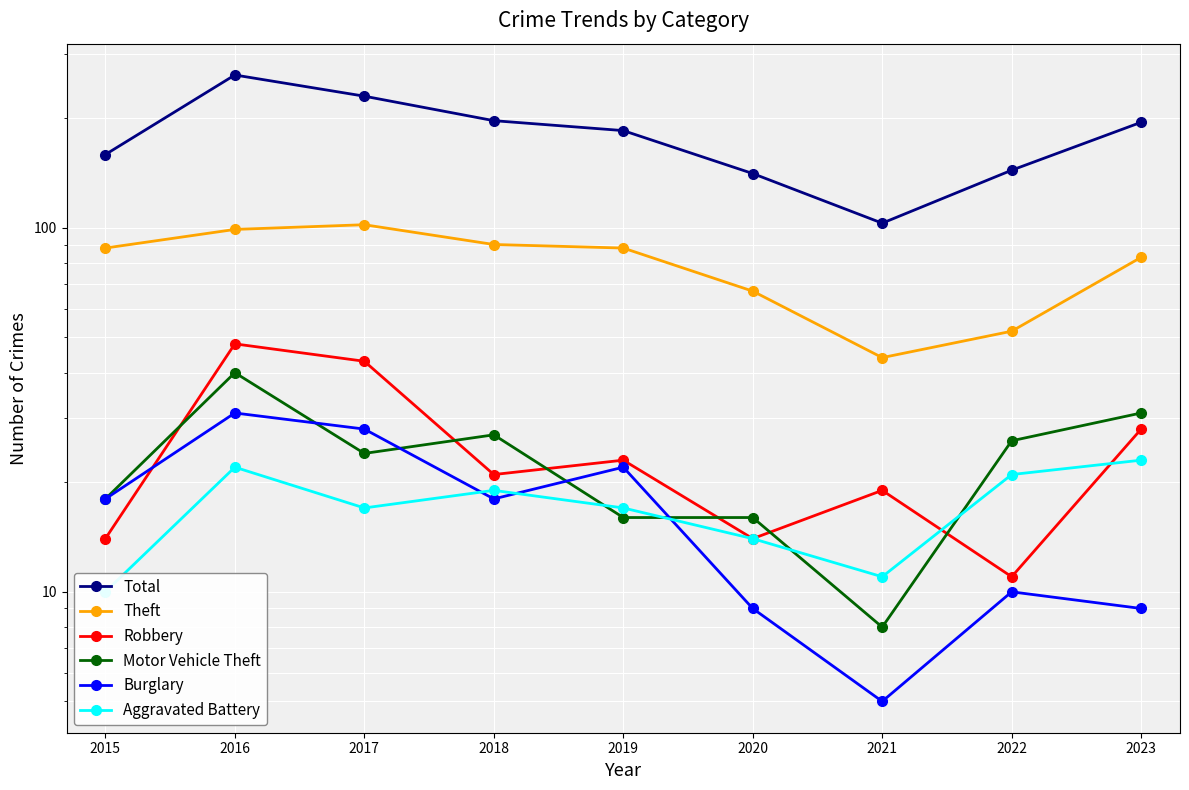

What value does the Total series have at 2019, to the nearest 5?

185